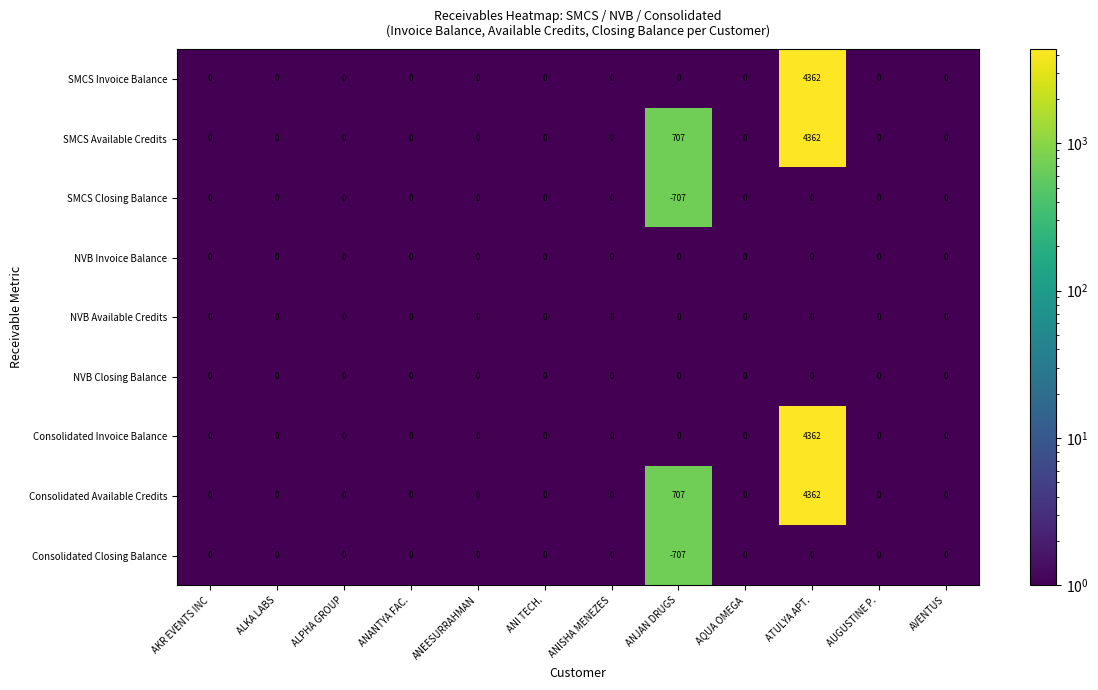

At which category is the sum across all series the highest?

ATULYA APT.